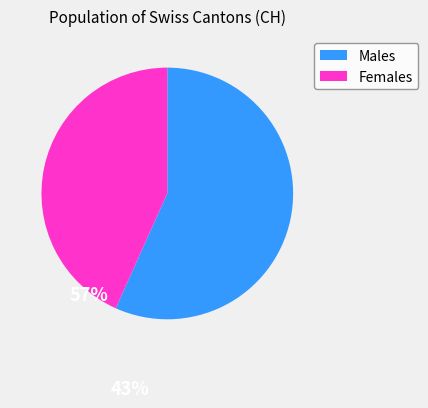

The Males slice represents 57% of the pie. True or false?

True